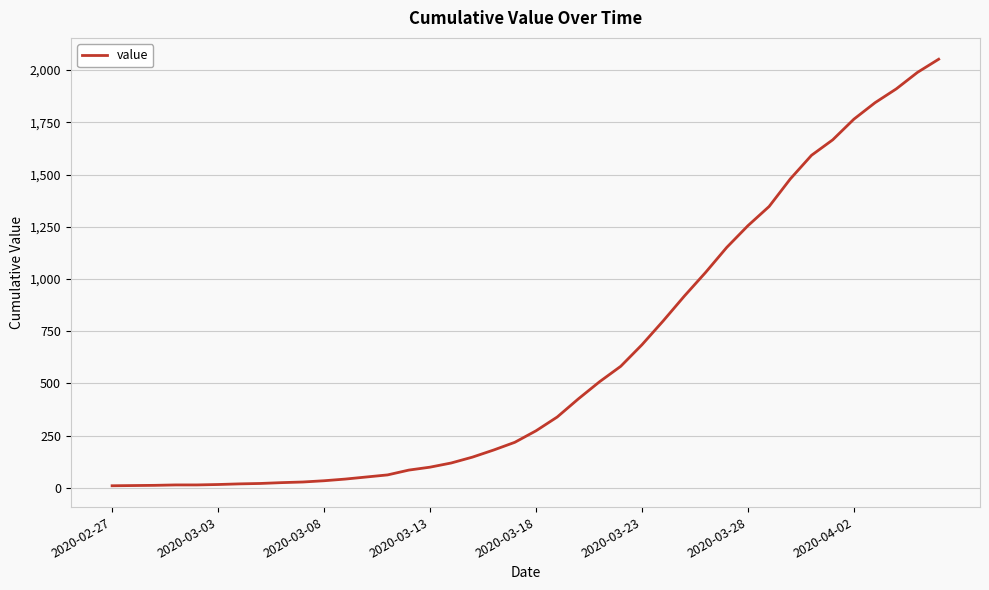

What is the difference between the maximum and minimum values?

2042